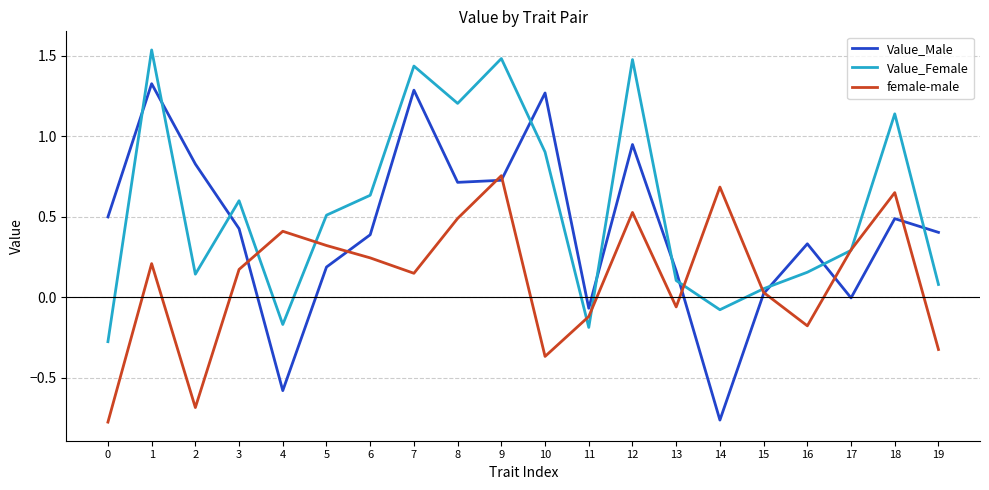

In Value_Male, how many points are higher than both neighbors (excluding endpoints)?

6